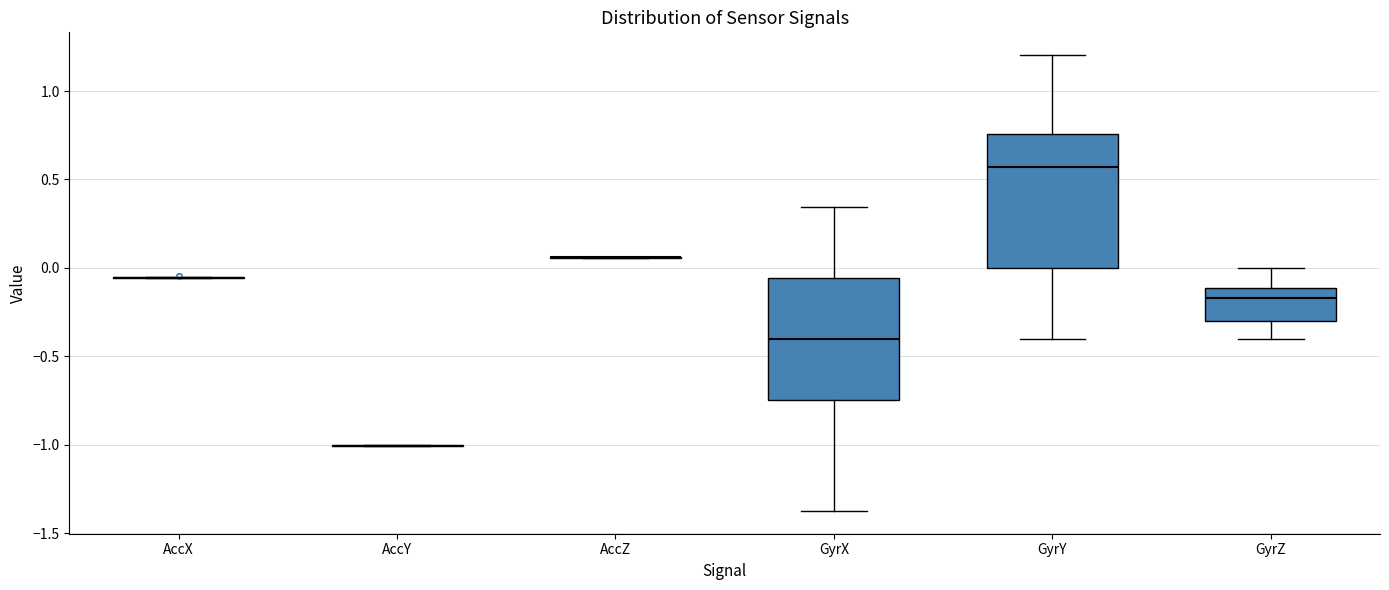

Where does the lower whisker of the box for GyrZ end on the y-axis? The values are not printed on the chart, so give them approximately, as read against the axis.

-0.40